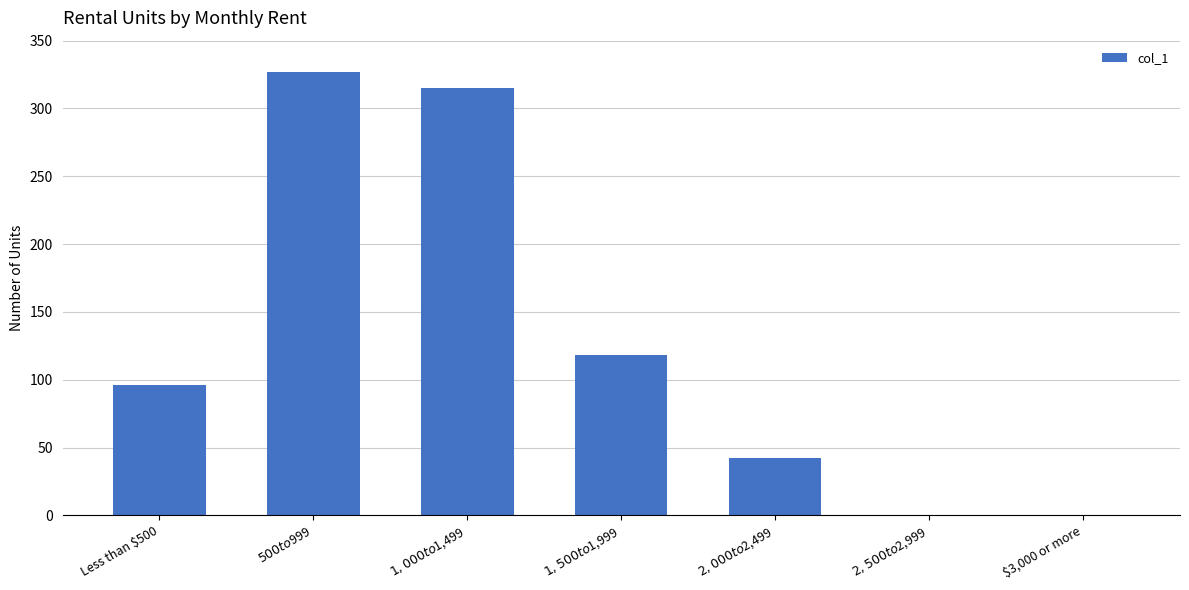

What is the sum of all values?

898